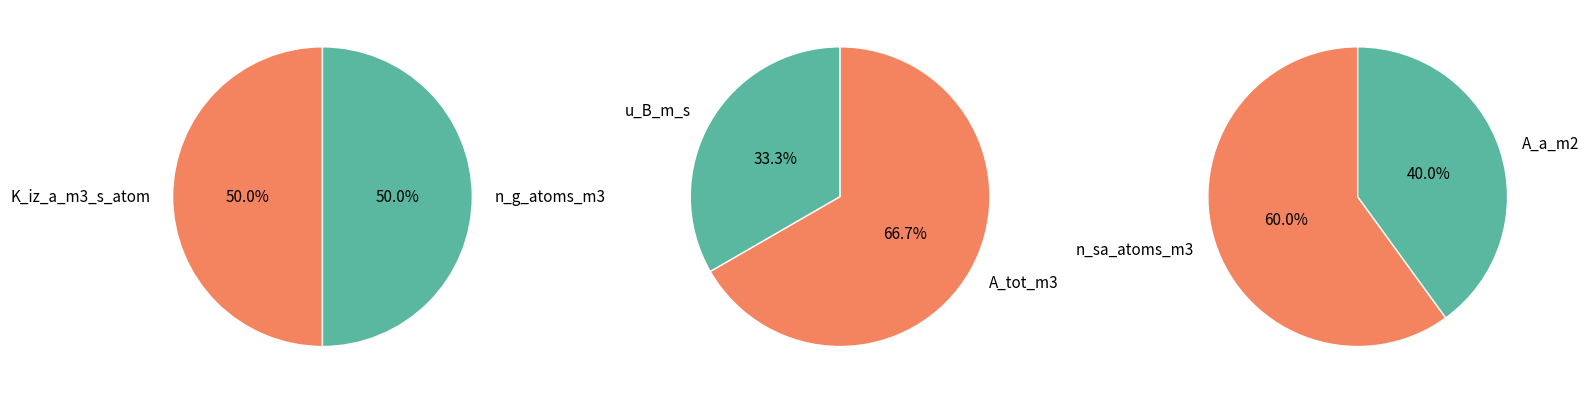

Is the sum of K_iz_a_m3_s_atom and A_tot_m3 greater than half?

No